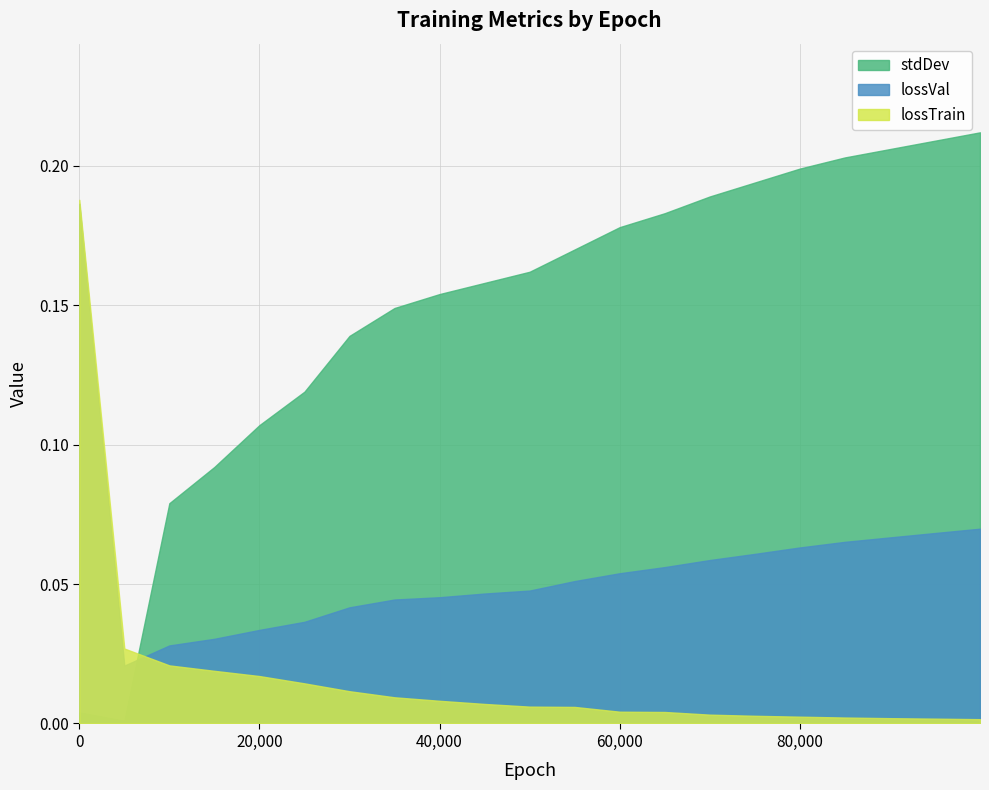

What is the greatest value displayed?

0.2